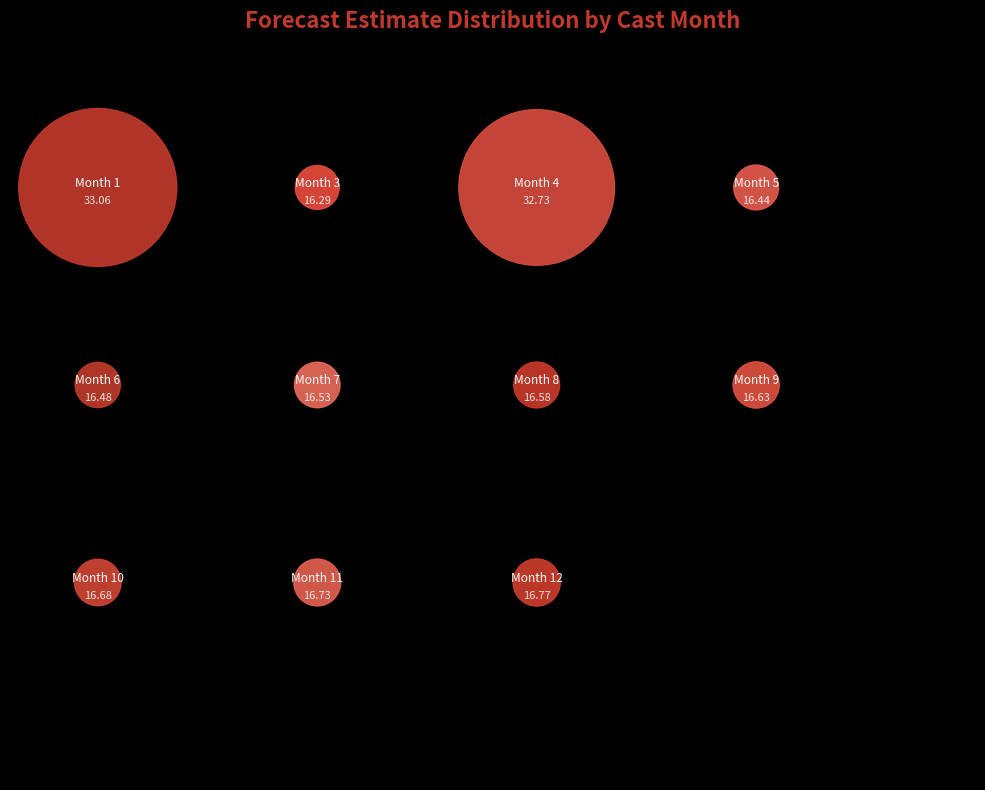

What is the largest slice in the pie chart?

1